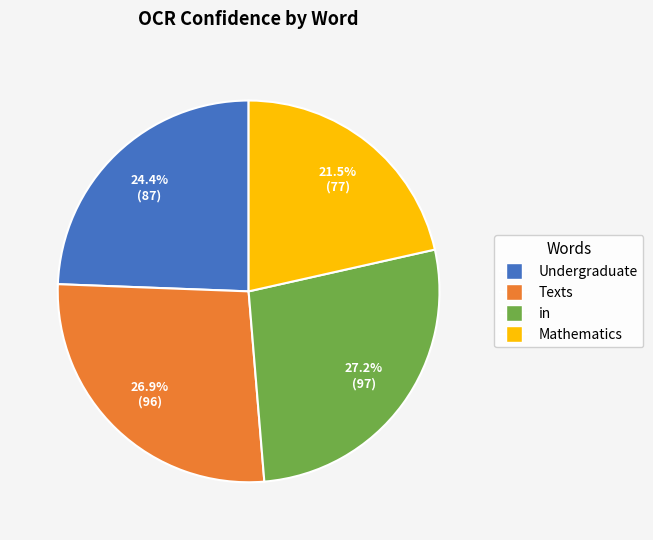

Is there a majority slice in this chart?

No